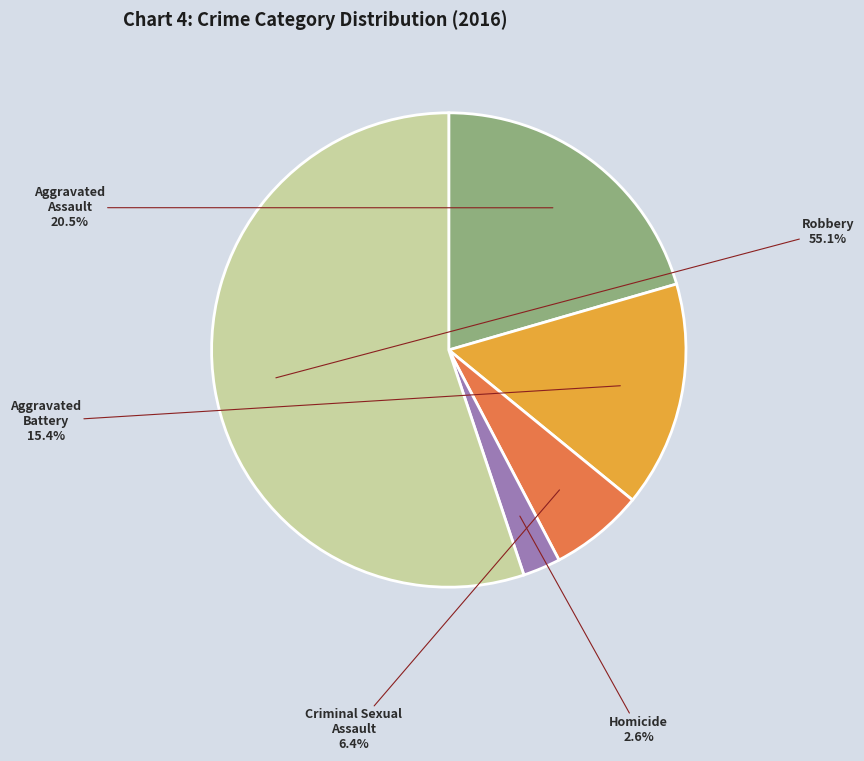

What percentage is the Criminal Sexual Assault slice, to the nearest percent?

6%